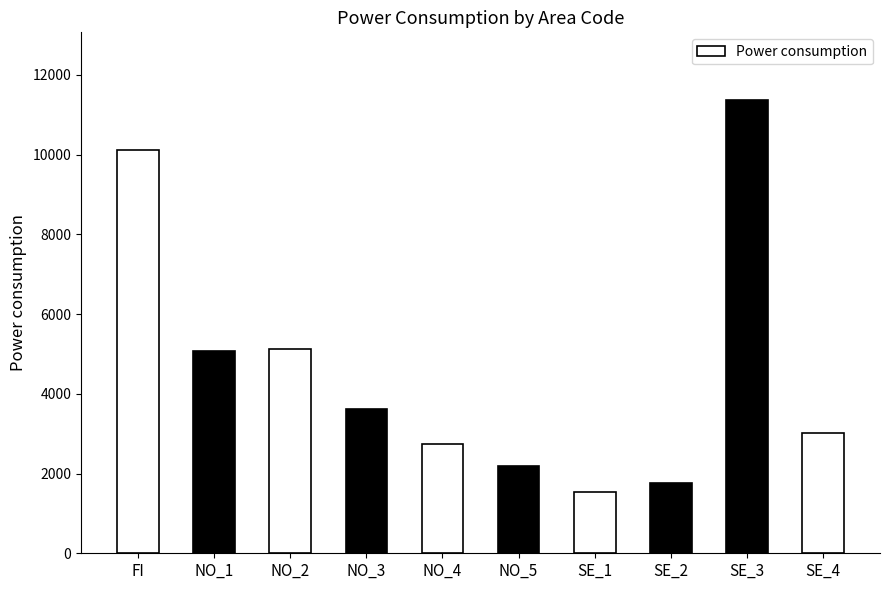

The value at NO_2 is 8002. True or false?

False